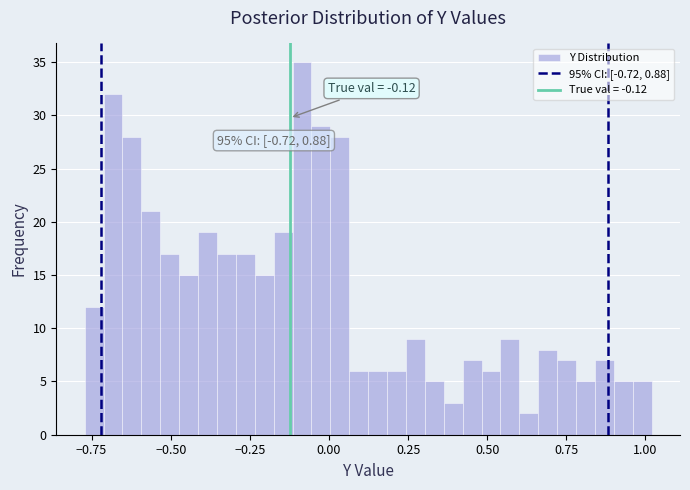

Read against the x-axis, roughly where is the centre of the tallest bar?

-0.10